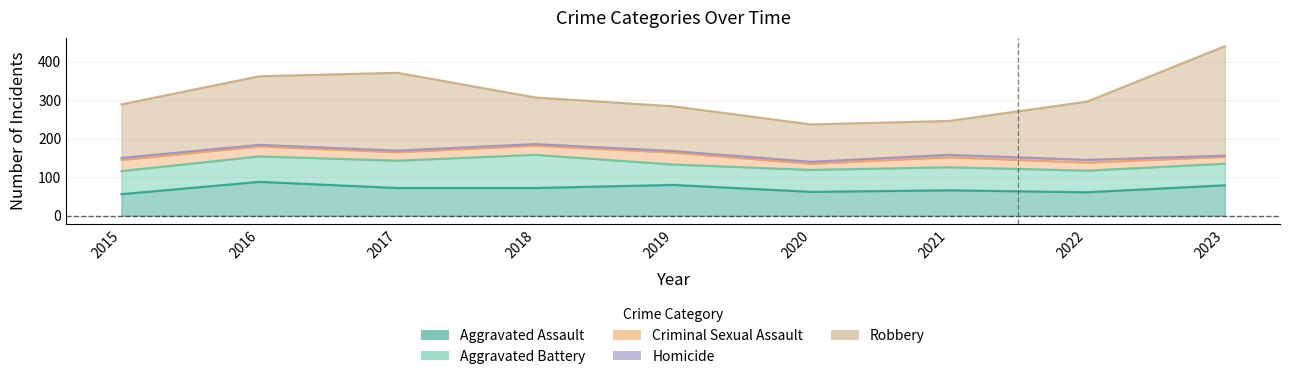

Which series changed the most between 2018 and 2022?

Aggravated Battery